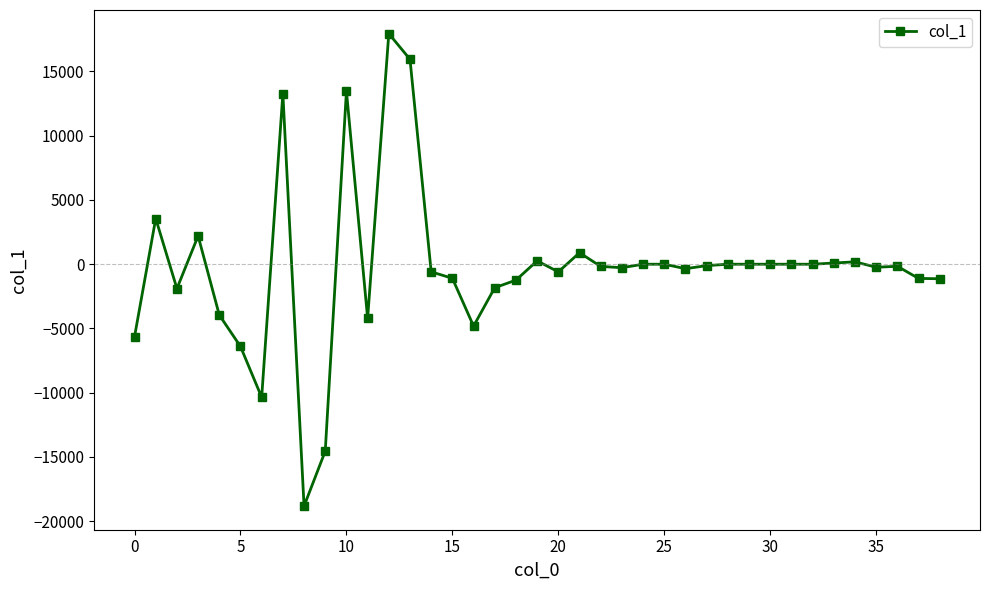

What is the average value?

-300.1